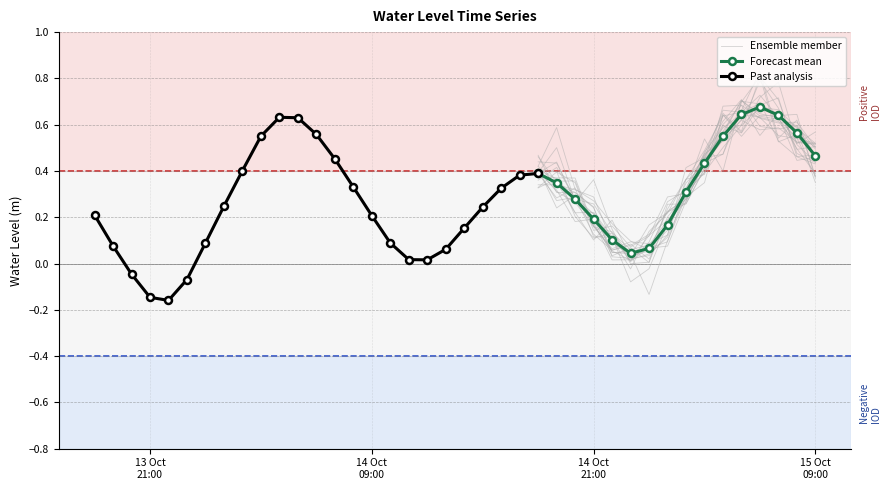

At which category does the data reach its first local valley?

2025-10-13 22:00:00